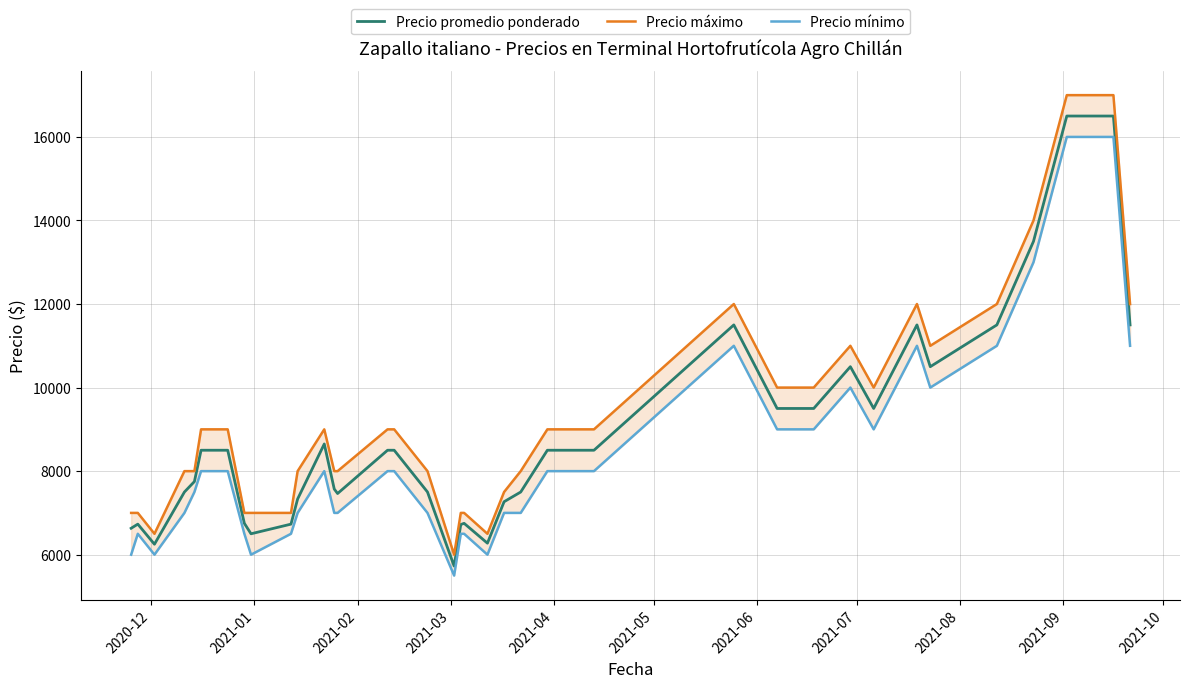

True or false: Precio promedio ponderado and Precio mínimo intersect in this chart.

False